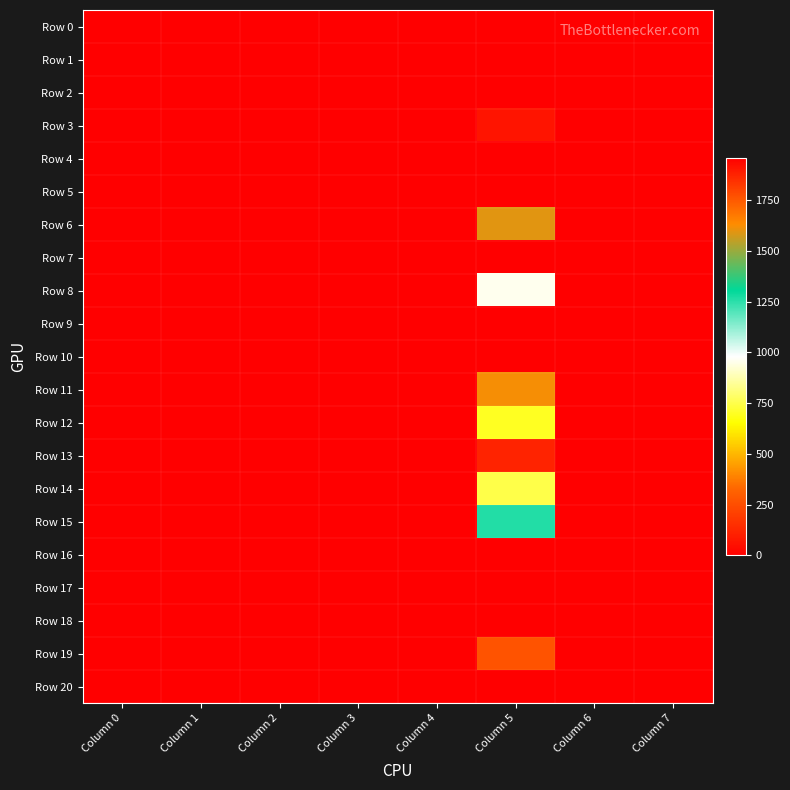

How many data points does each series have?

8